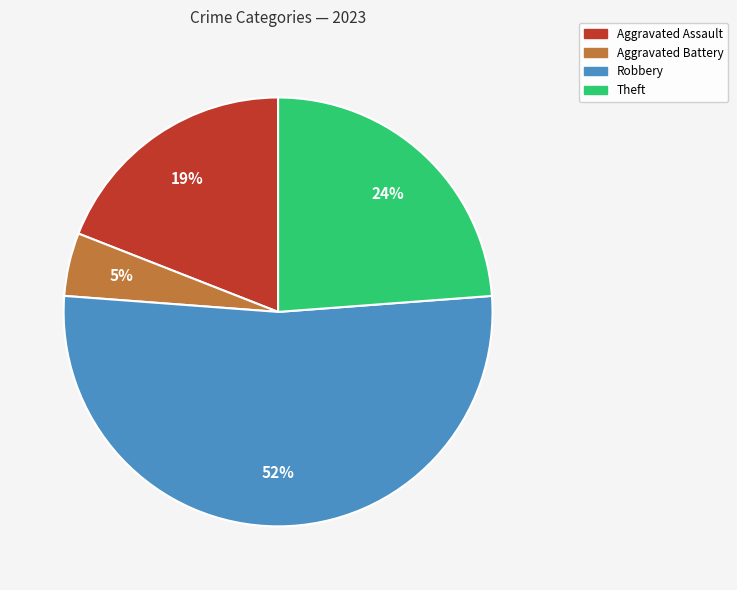

To the nearest percent, what is the average slice percentage?

25%